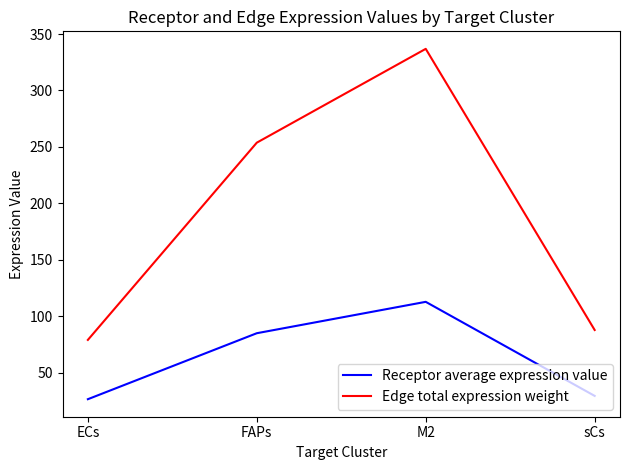

Which series has the widest spread of values?

Edge total expression weight